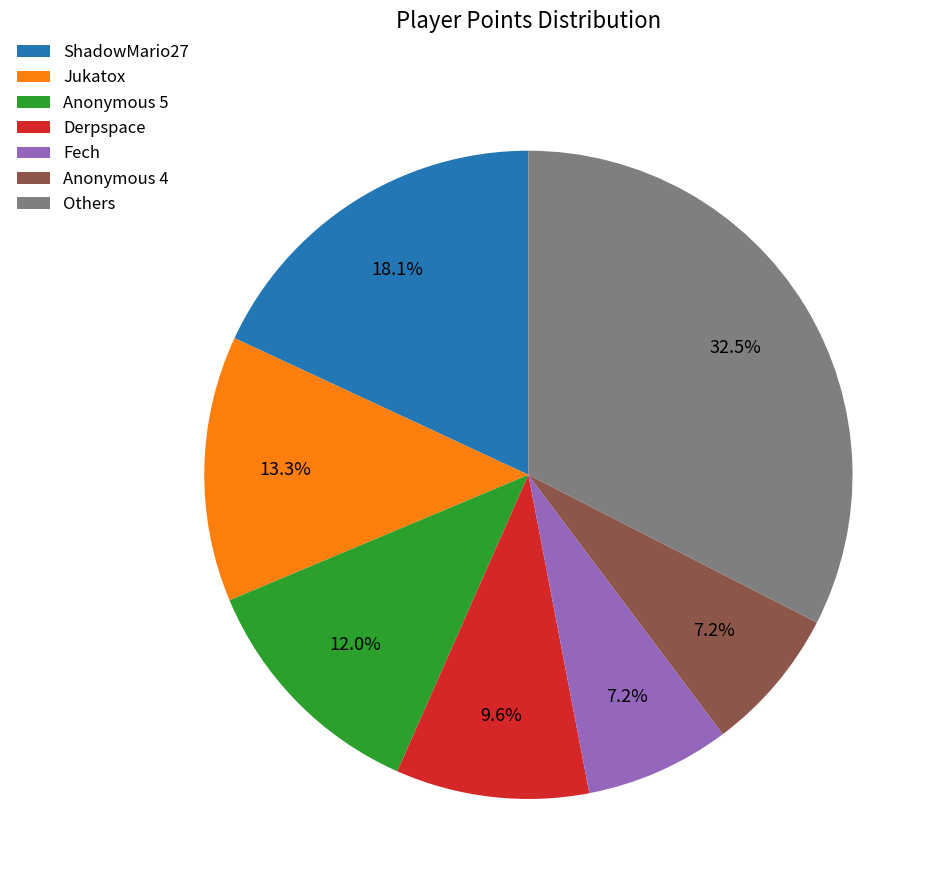

Does Fech account for over 50% of the chart?

No